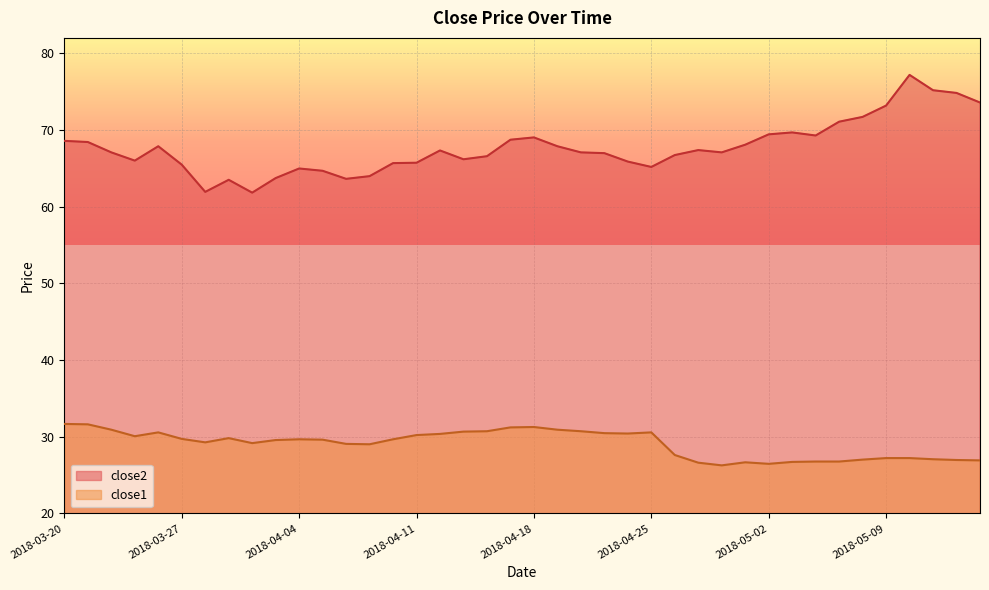

Rank the series by their average value, from highest to lowest.

close2, close1